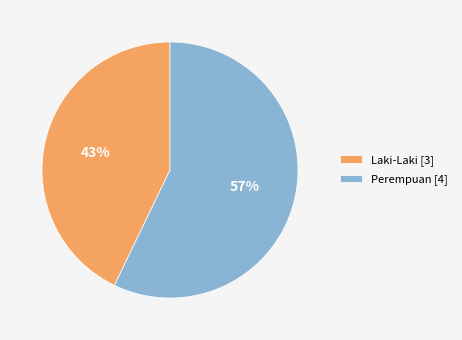

To the nearest percent, what is the difference between the Perempuan and Laki-Laki slice percentages?

14%